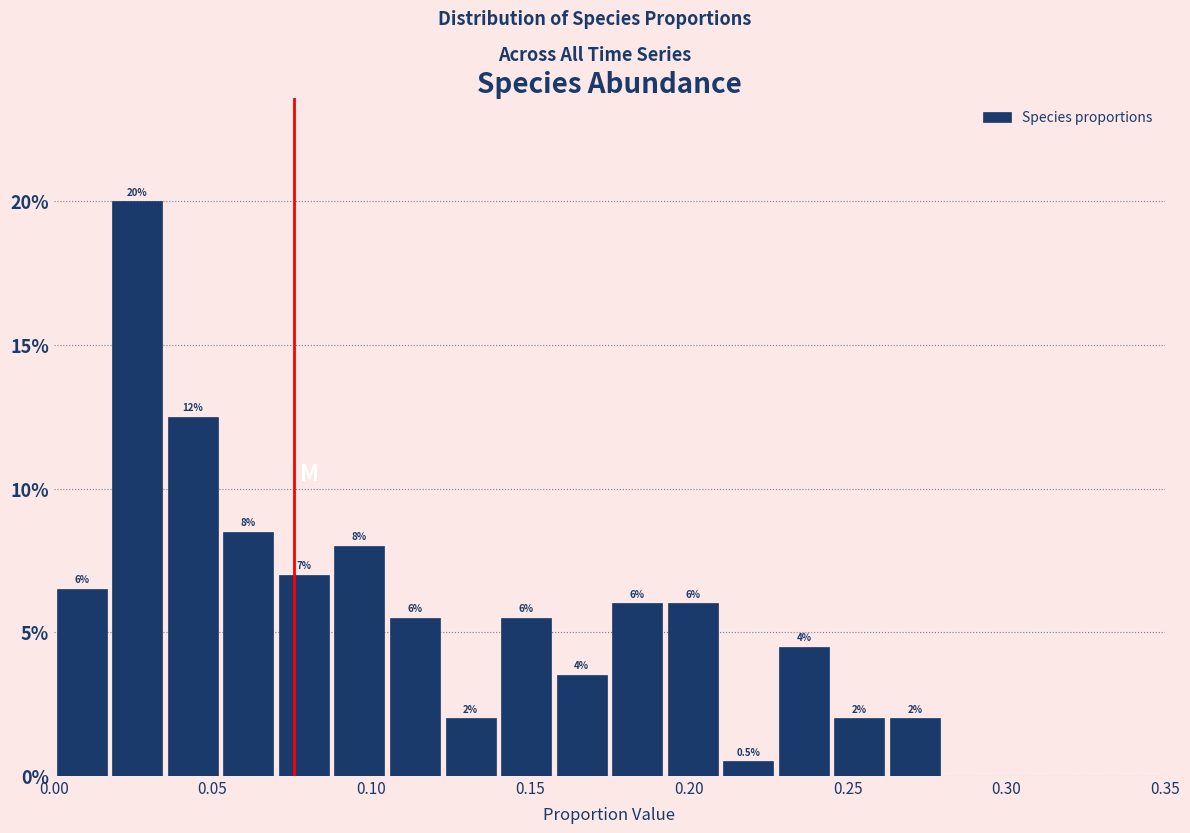

Read against the x-axis, roughly where is the centre of the tallest bar?

0.025